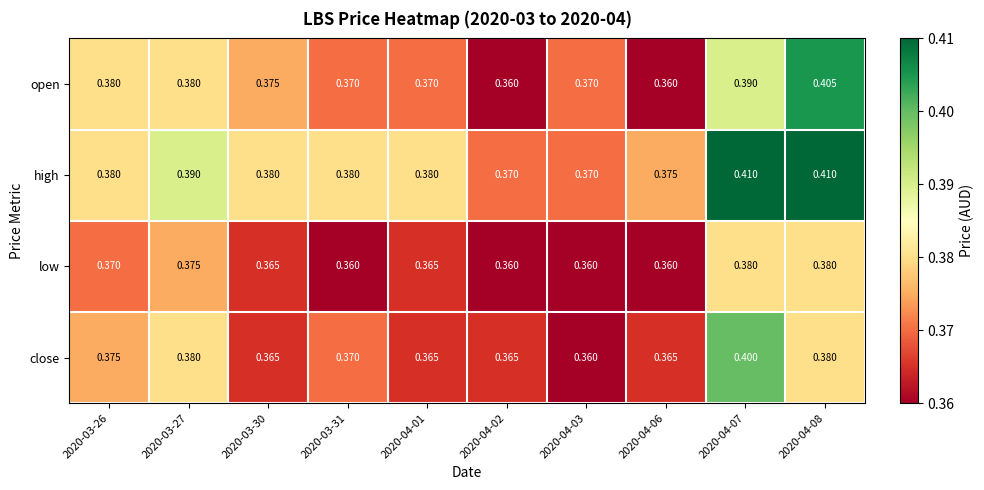

Which series has the largest total across all categories?

high